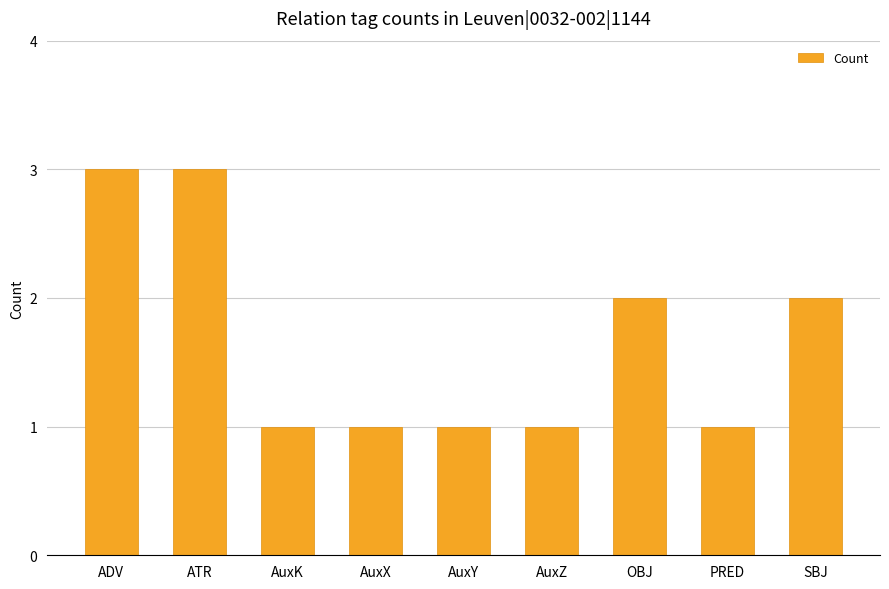

Reading left to right, what are all the values shown in this chart?

3	3	1	1	1	1	2	1	2